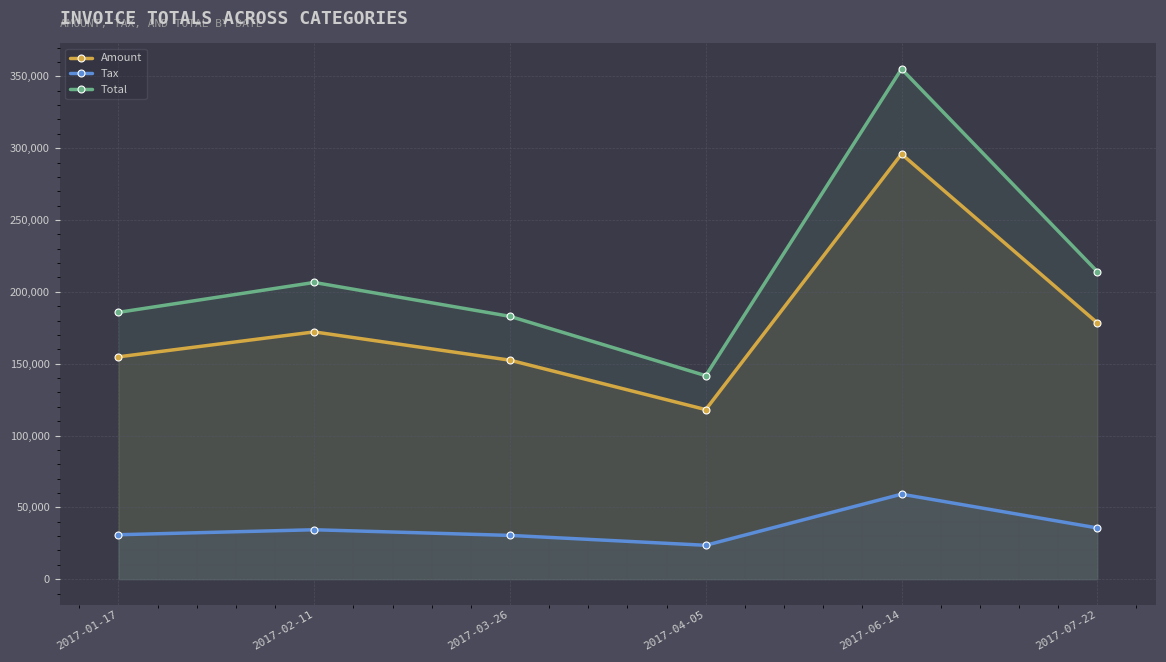

Where is the first local maximum for Amount?

2017-02-11